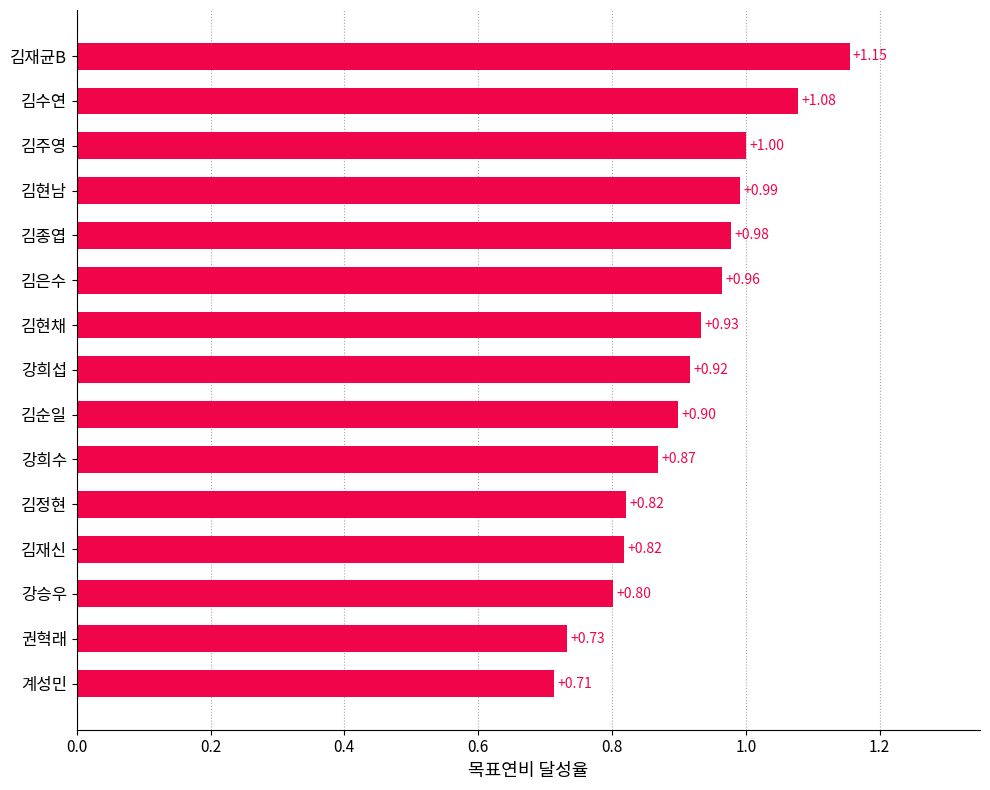

What is the average value?

0.9